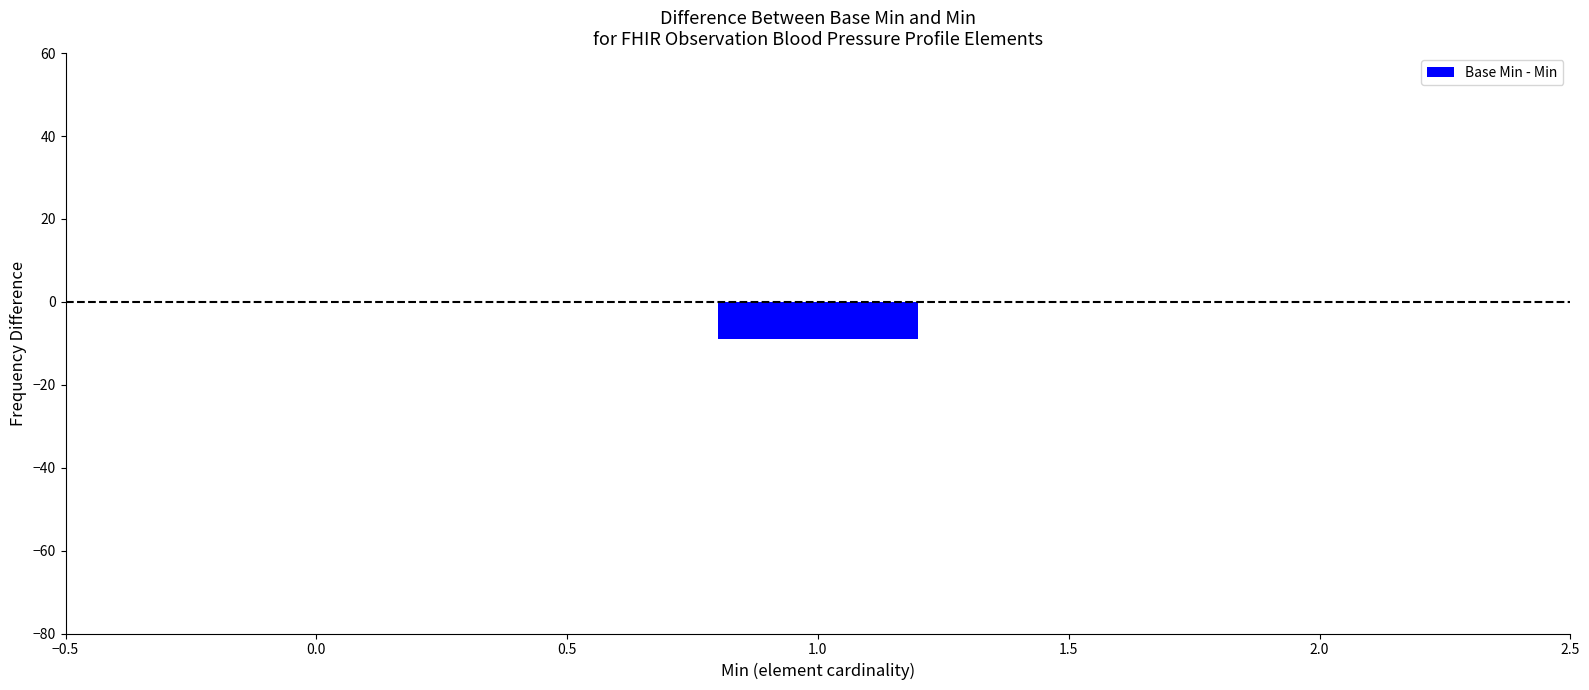

What is the sum of the values at 1.0 and 0.0?

-9